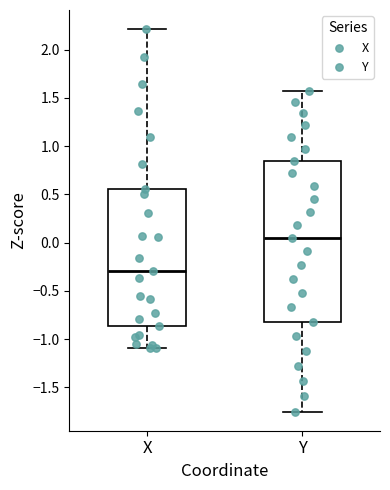

Comparing the boxes themselves (not the whiskers), which one is the tallest?

Y